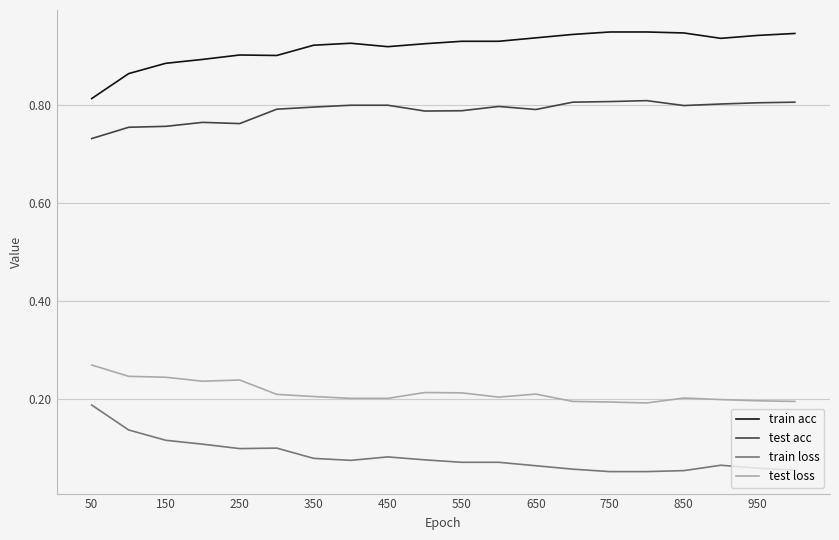

True or false: test loss and train loss cross at least once.

False